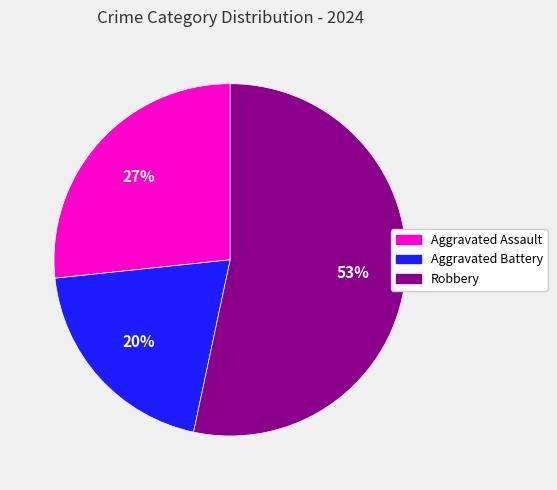

True or false: Aggravated Assault accounts for 27% of the total.

True